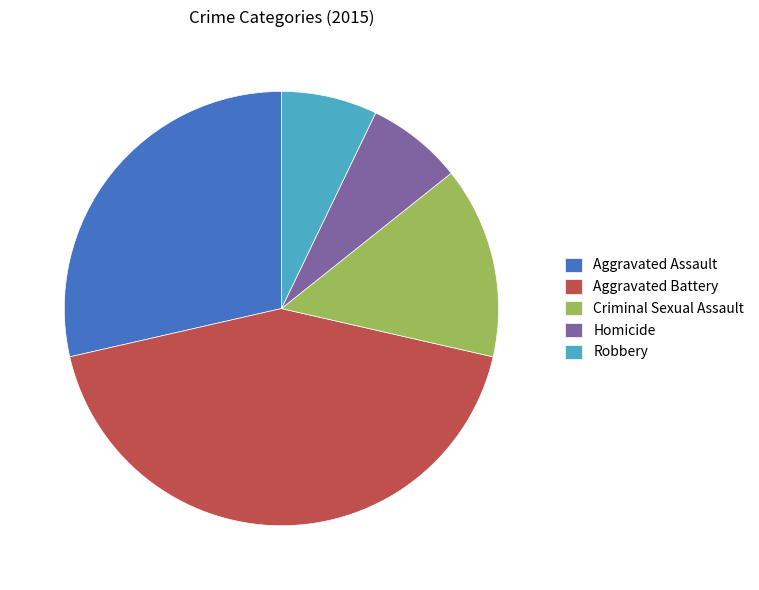

The Robbery slice represents 2% of the pie. True or false?

False